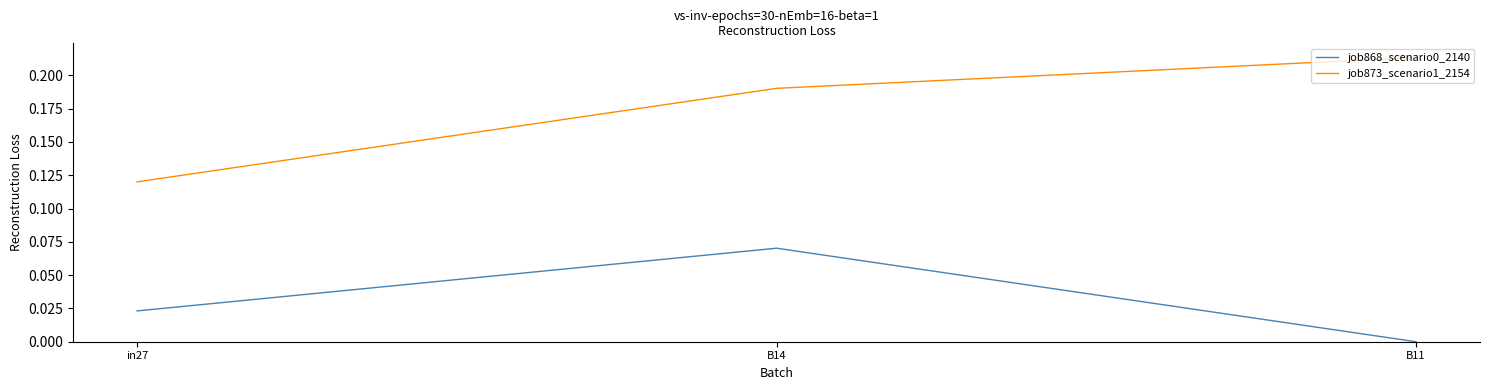

What position from the left is B14?

2